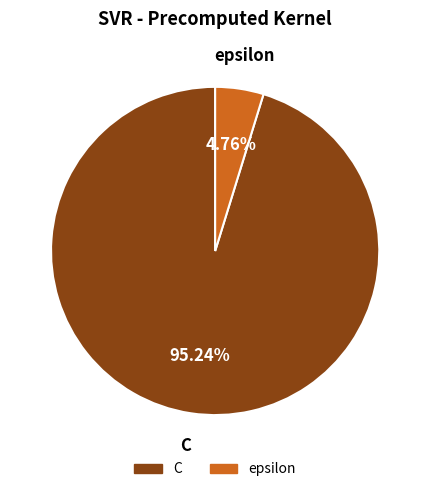

Rank the categories by value from lowest to highest.

epsilon, C